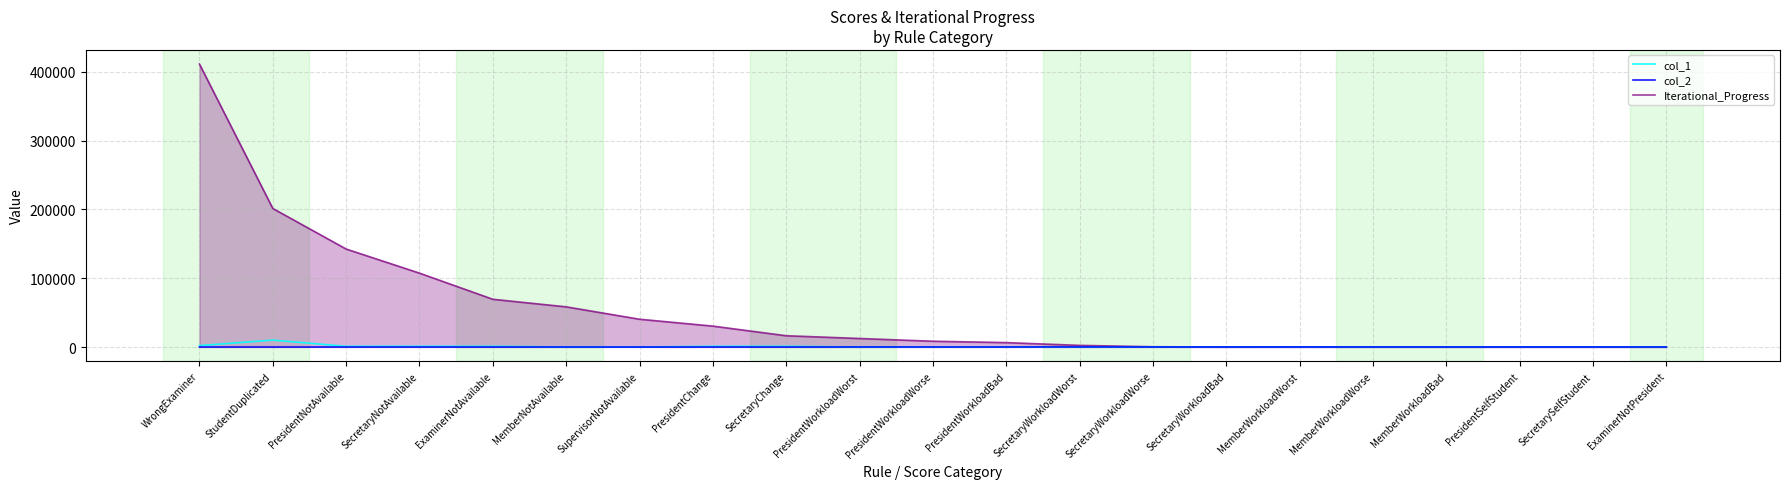

At which label does Iterational_Progress first exceed 8404?

WrongExaminer